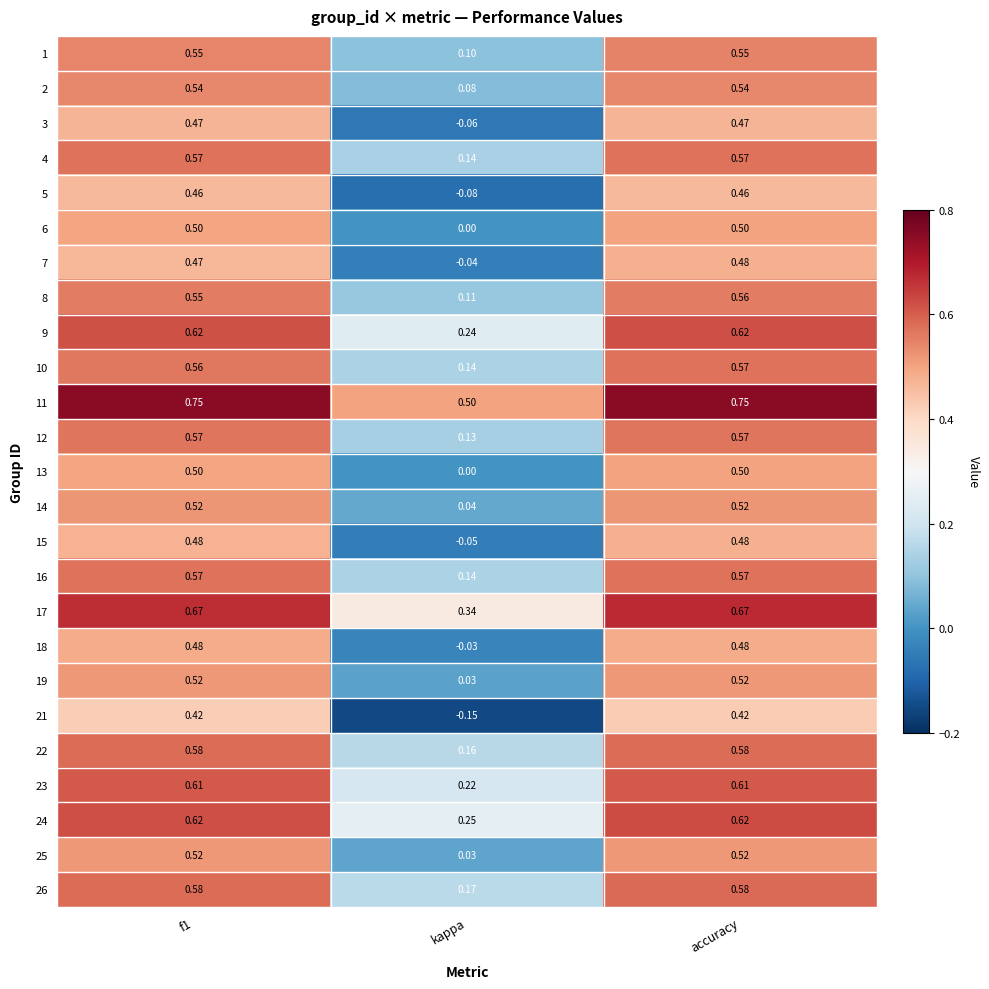

At which label does 13 reach its minimum?

kappa